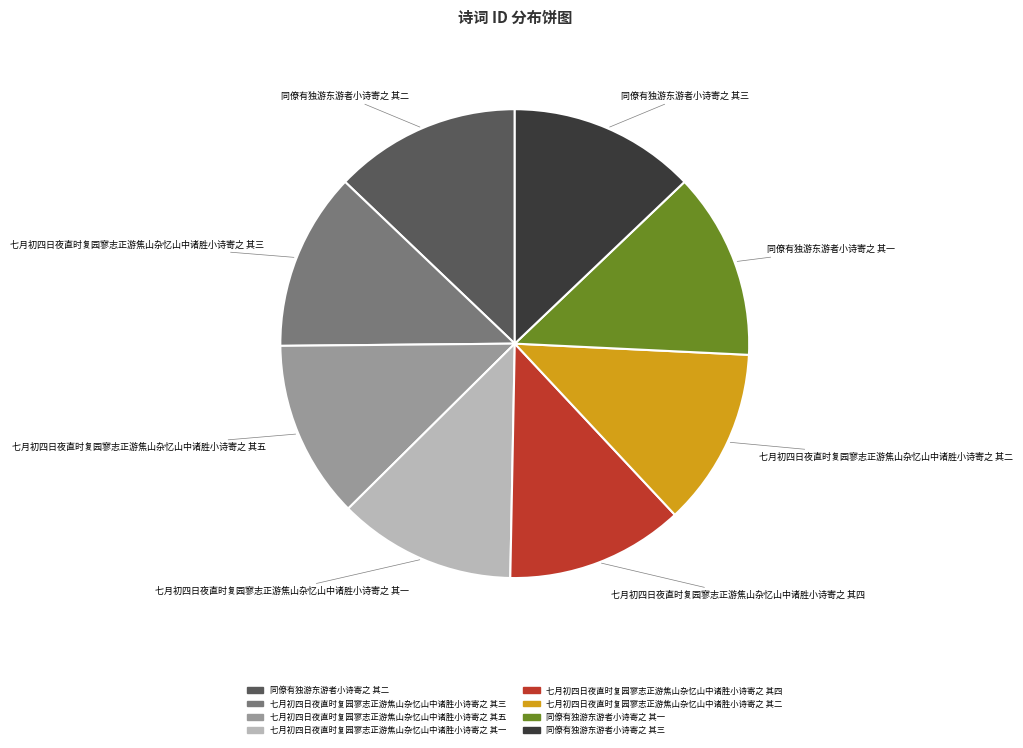

Does 七月初四日夜直时复园寥志正游焦山杂忆山中诸胜小诗寄之 其五 represent more than half of the total?

No